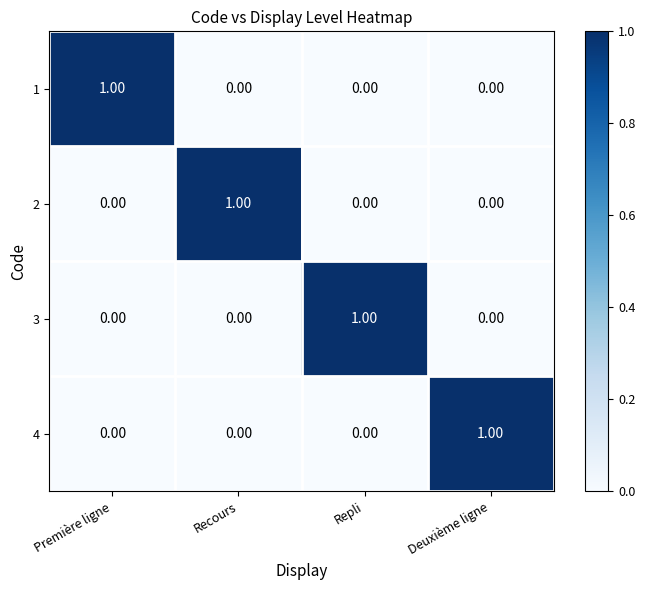

Which category has the highest value in the 3 series?

Repli